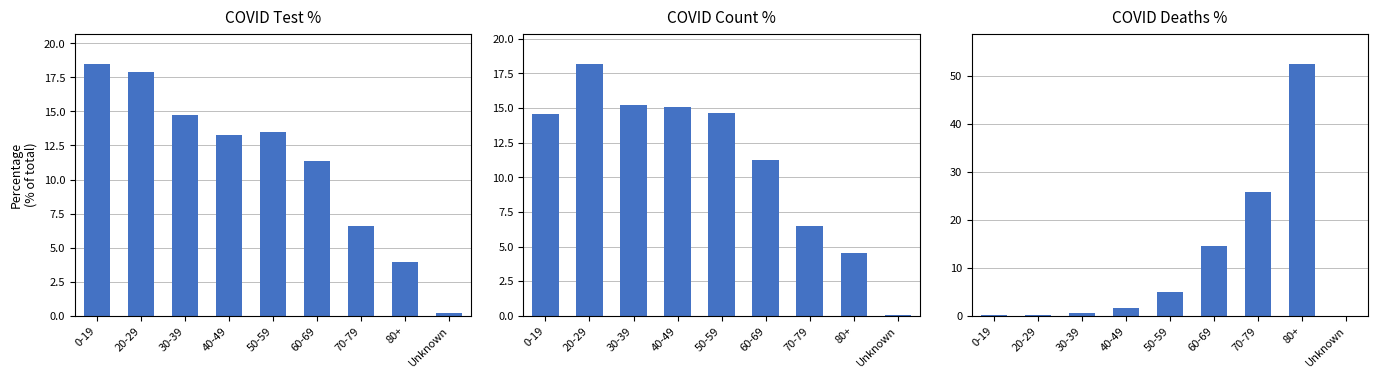

Rank the series by their maximum value, from lowest to highest.

COVID_COUNT_PCT, COVID_TEST_PCT, COVID_DEATHS_PCT